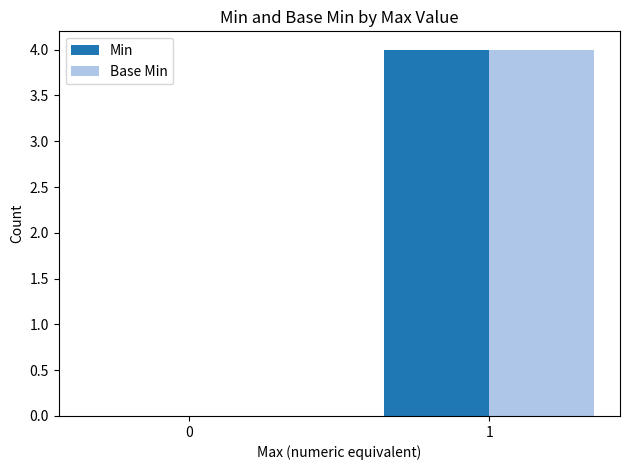

What are all the series names shown in the legend?

Min, Base Min